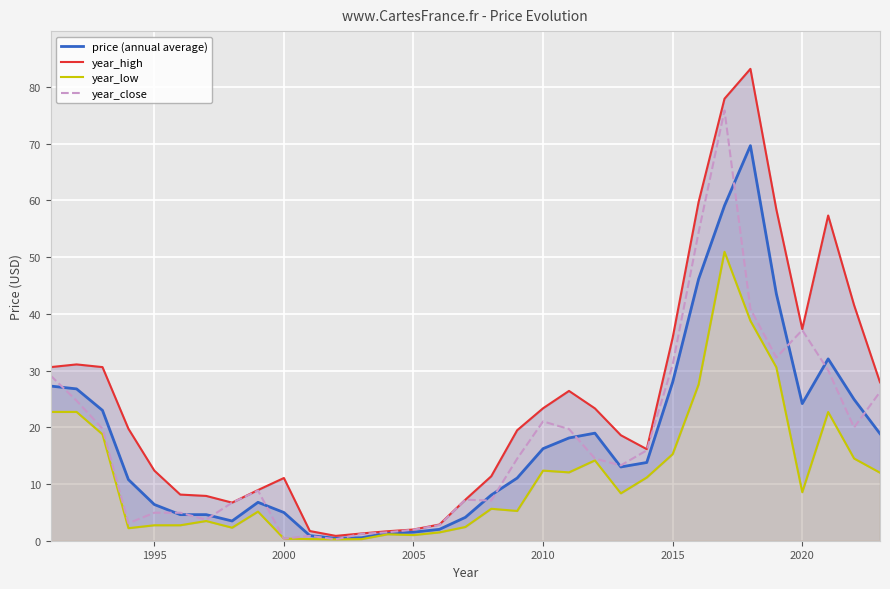

True or false: price (annual average) and year_low intersect in this chart.

False